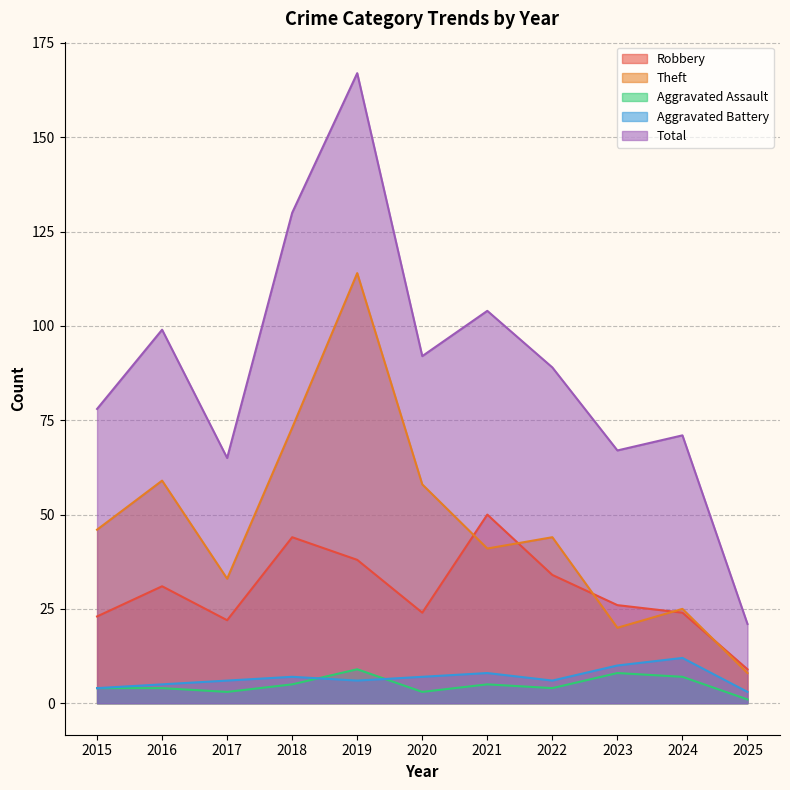

At which label is Aggravated Battery closest to 7?

2018